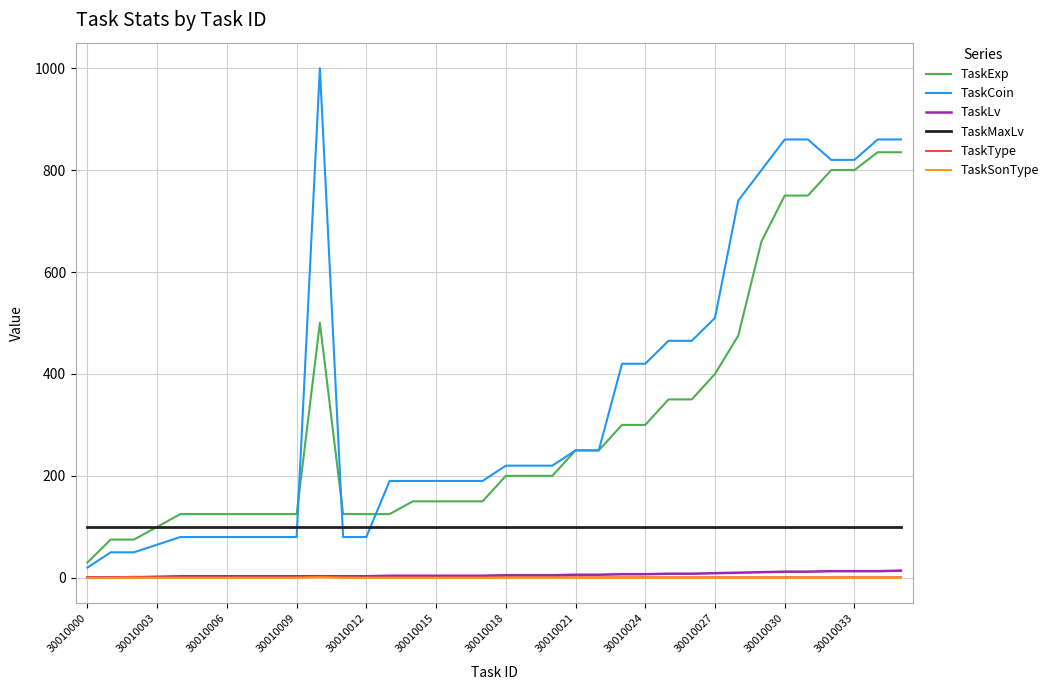

What is the sum of all TaskLv values?

216